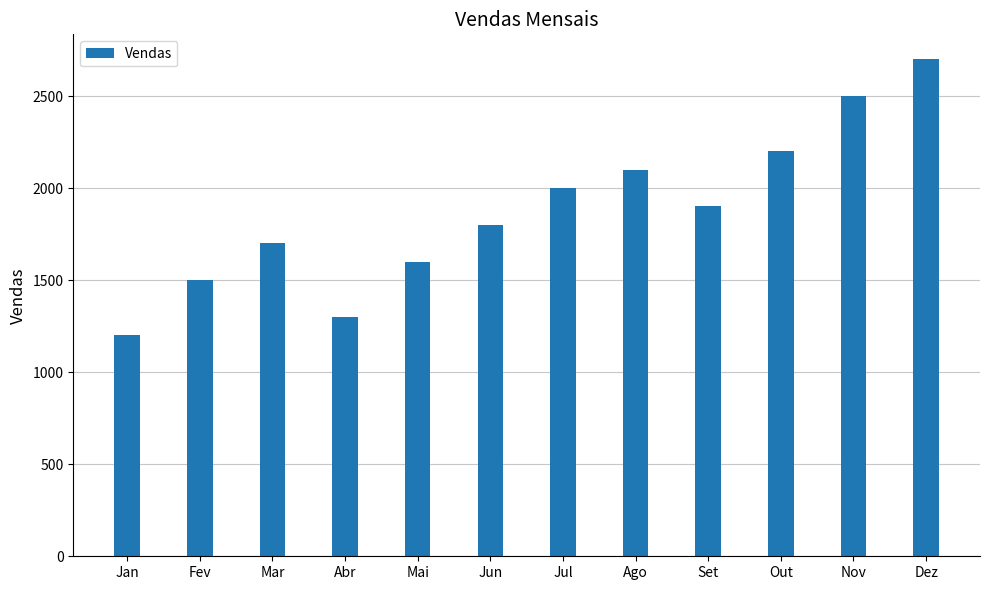

What is the change in value from Nov to Dez?

+200